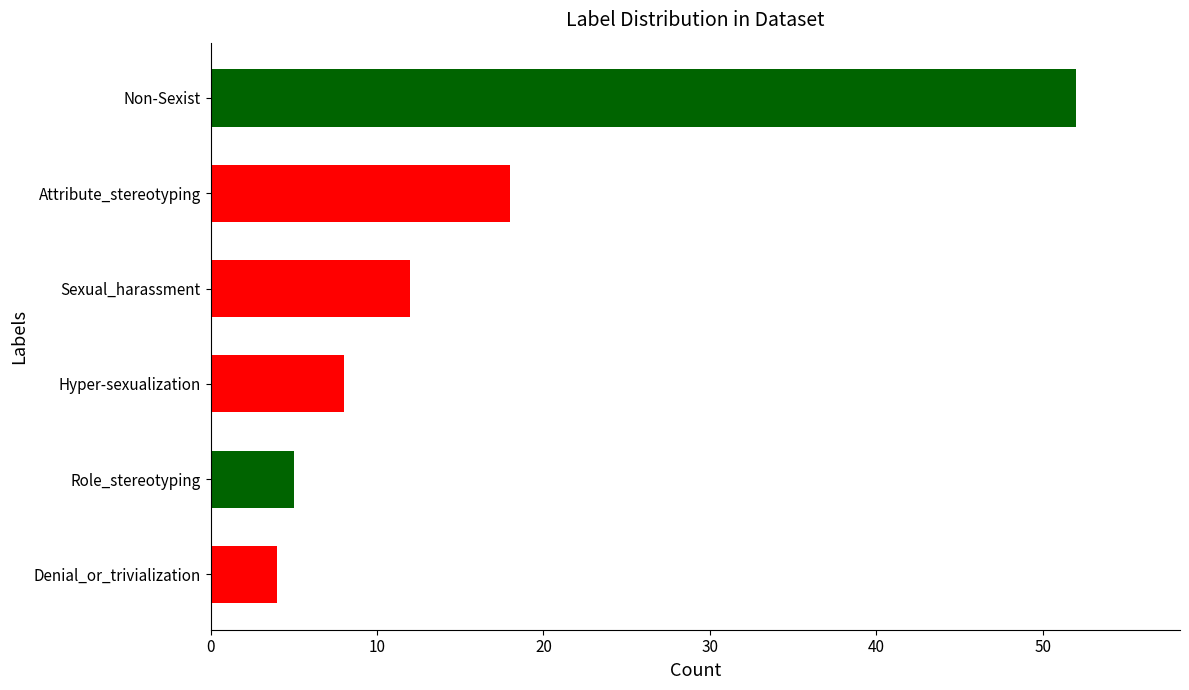

What is the sum of the values at Denial_or_trivialization and Attribute_stereotyping?

22